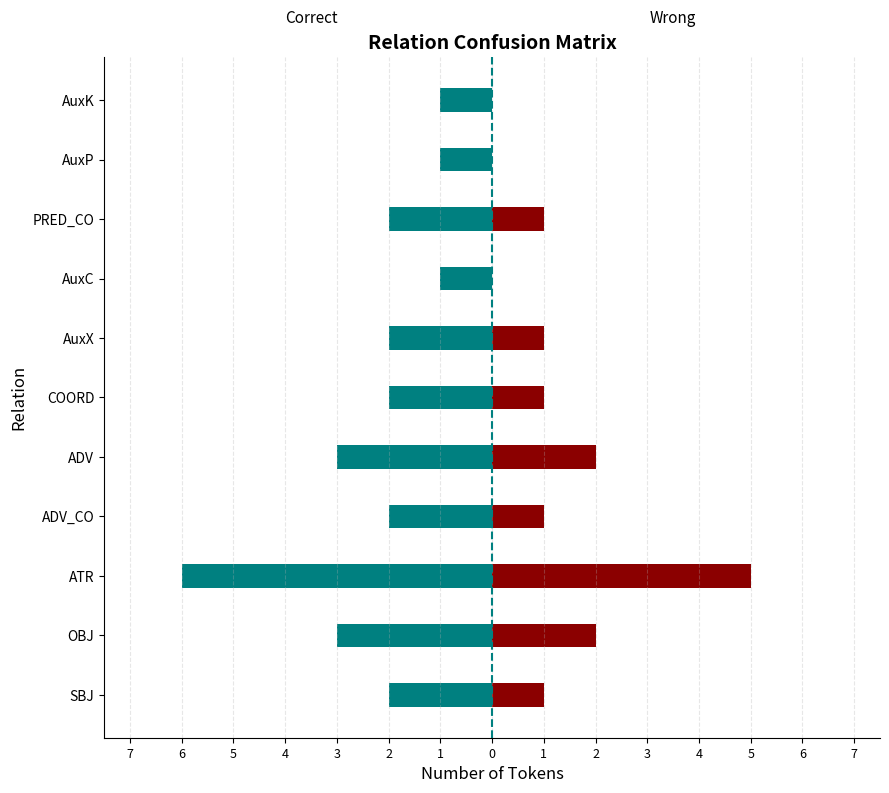

What is the average value of the Wrong series?

1